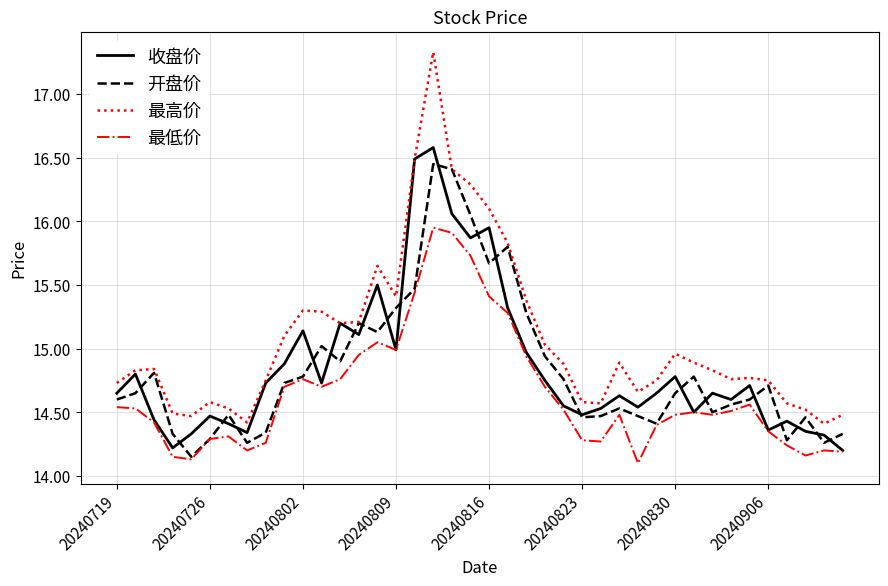

What is the maximum value shown in the chart?

17.3